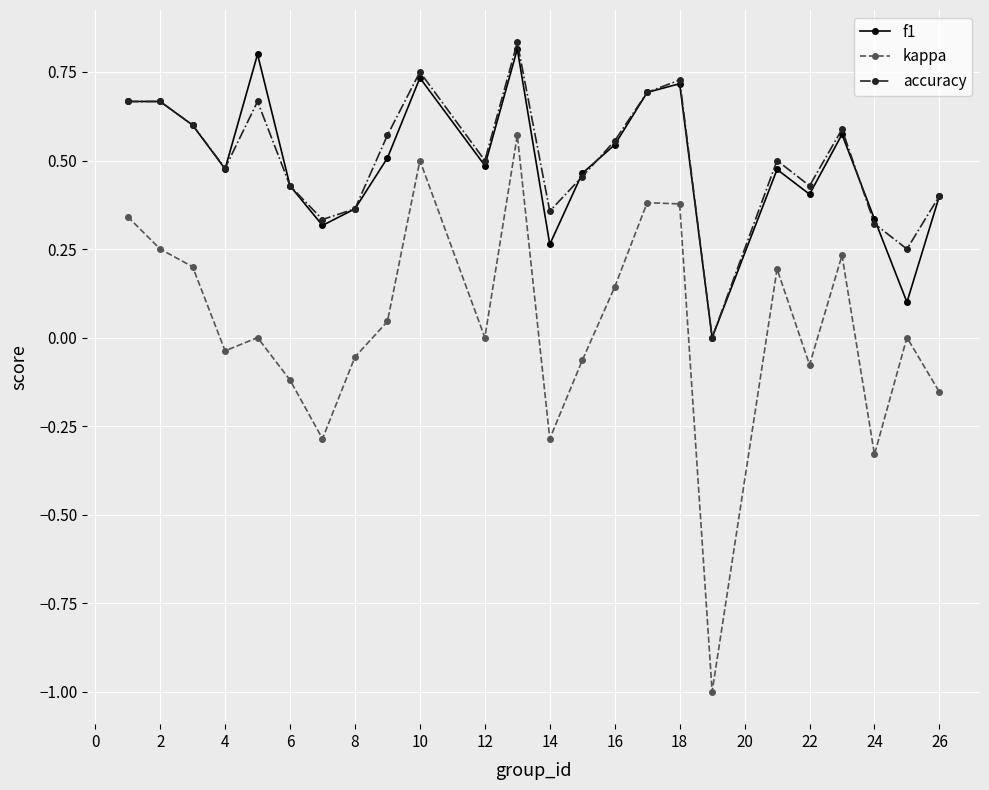

Which series has the widest spread of values?

kappa